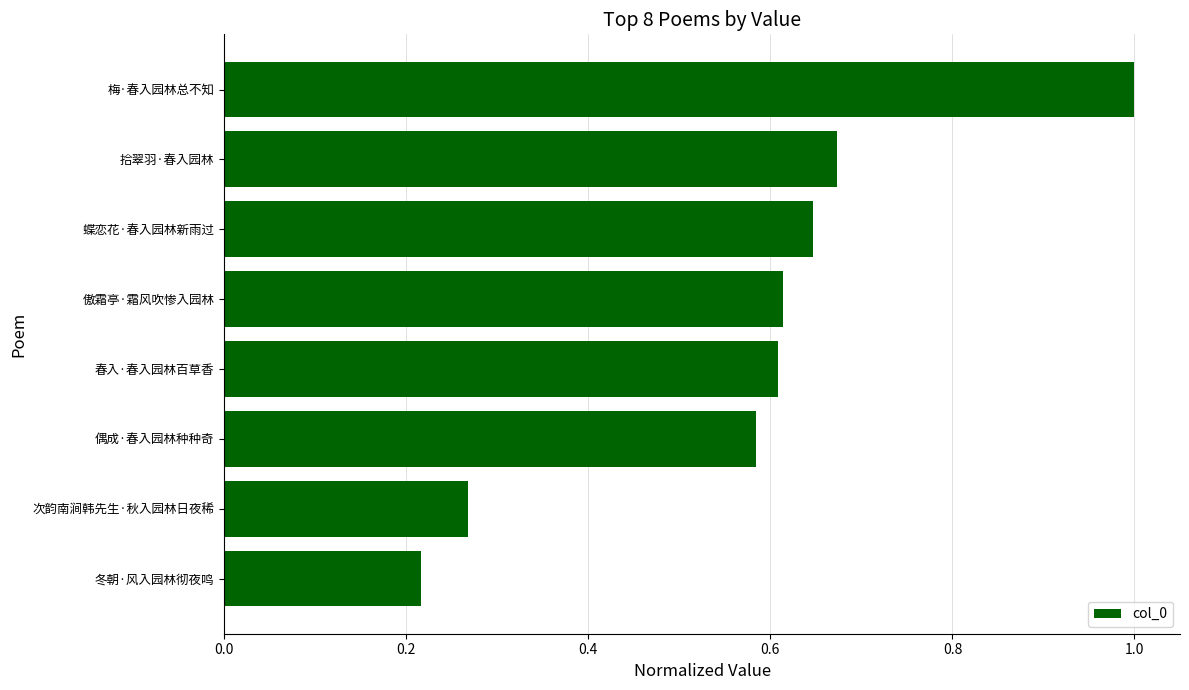

Which has a higher value, 冬朝·风入园林彻夜鸣 or 次韵南涧韩先生·秋入园林日夜稀?

次韵南涧韩先生·秋入园林日夜稀